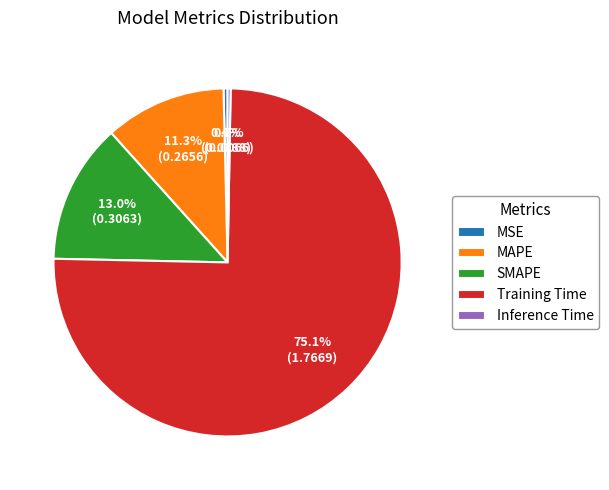

Is the sum of Inference Time and MAPE greater than half?

No